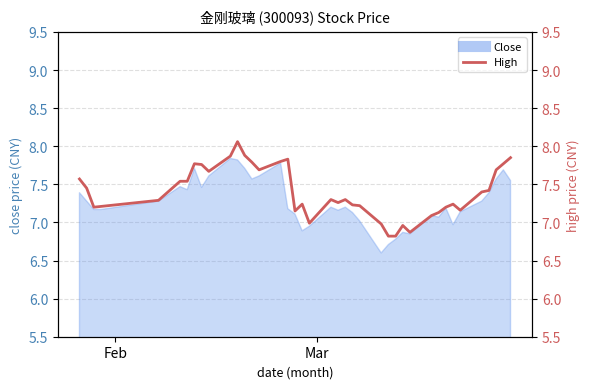

What is the average value?

7.4